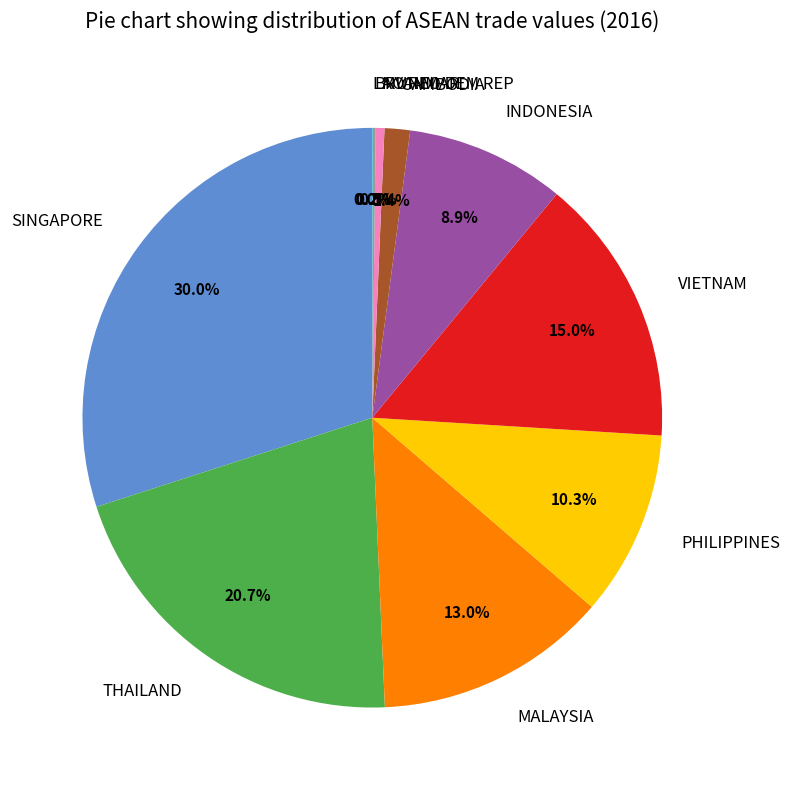

To the nearest percent, what portion does CAMBODIA represent?

1%